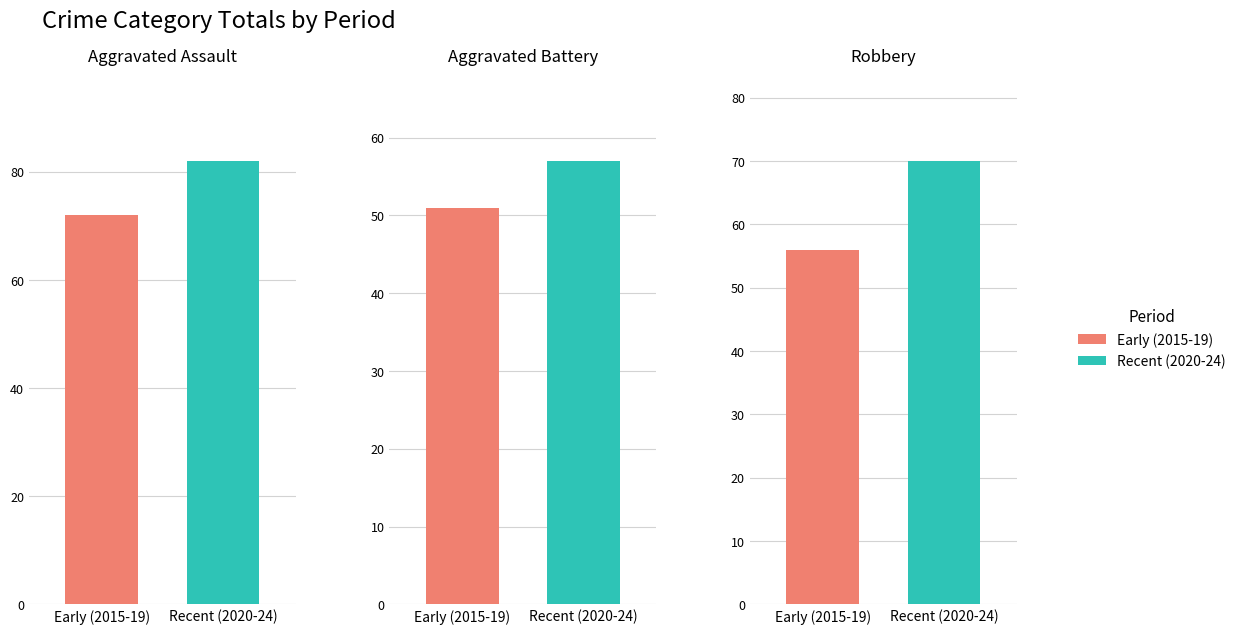

List the series in order of their overall mean, highest first.

Aggravated Assault, Robbery, Aggravated Battery